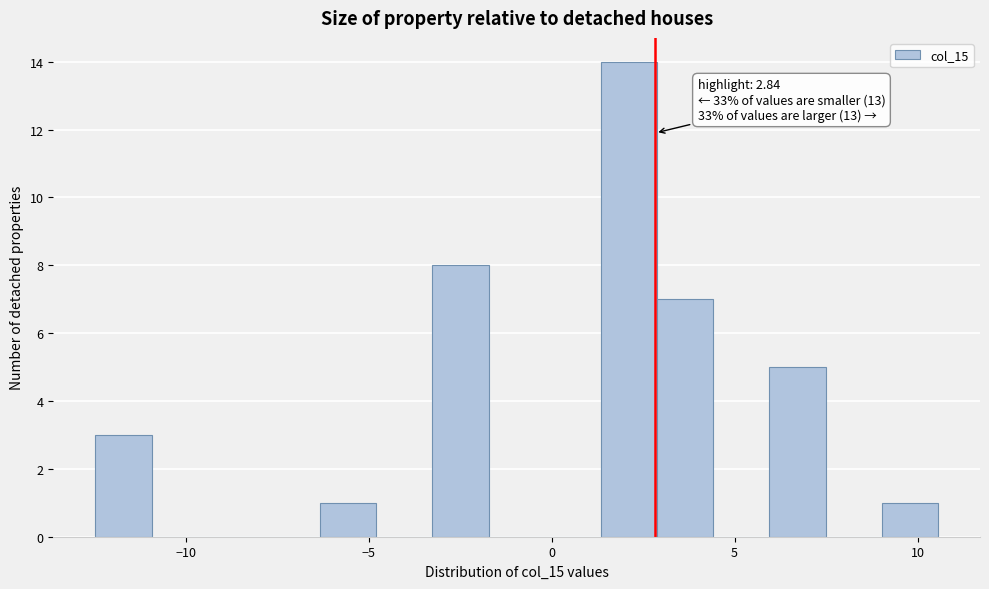

Around what value on the x-axis is the tallest bar? Give the approximate position of its centre, as read against the axis.

2.0